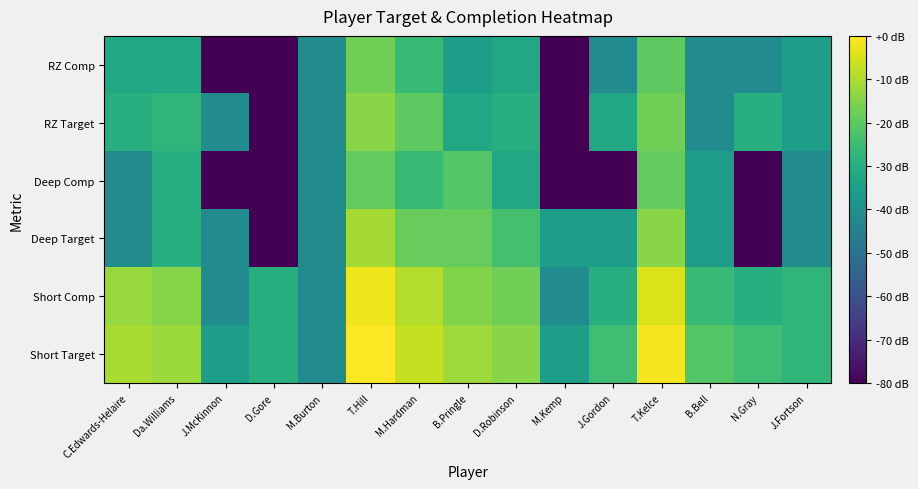

What is the spread (max minus min) of values at M.Hardman?

18.9